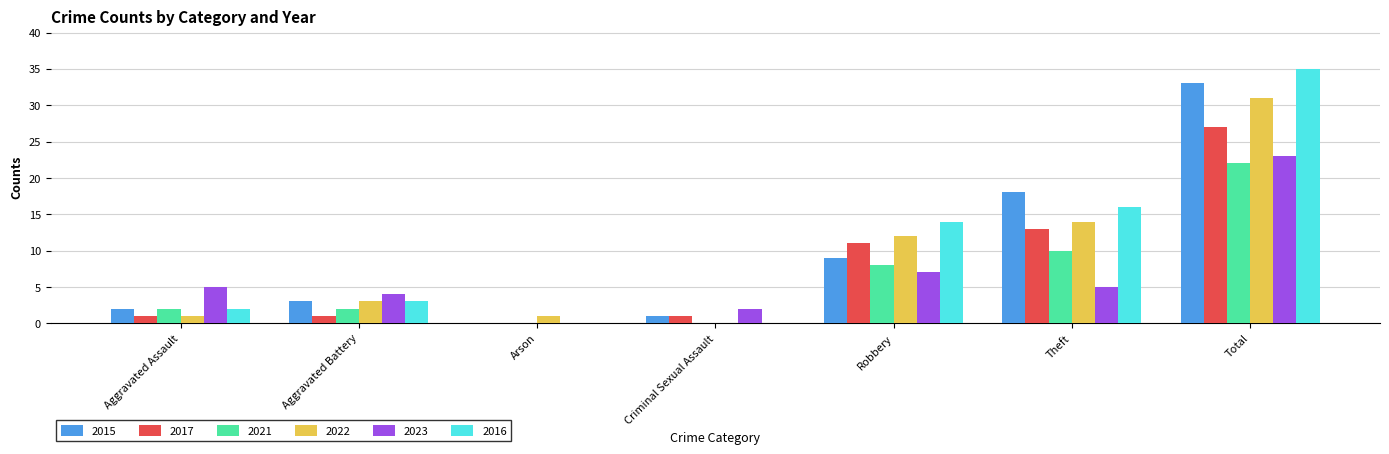

Is it true that 2016 equals 16 at Theft?

True